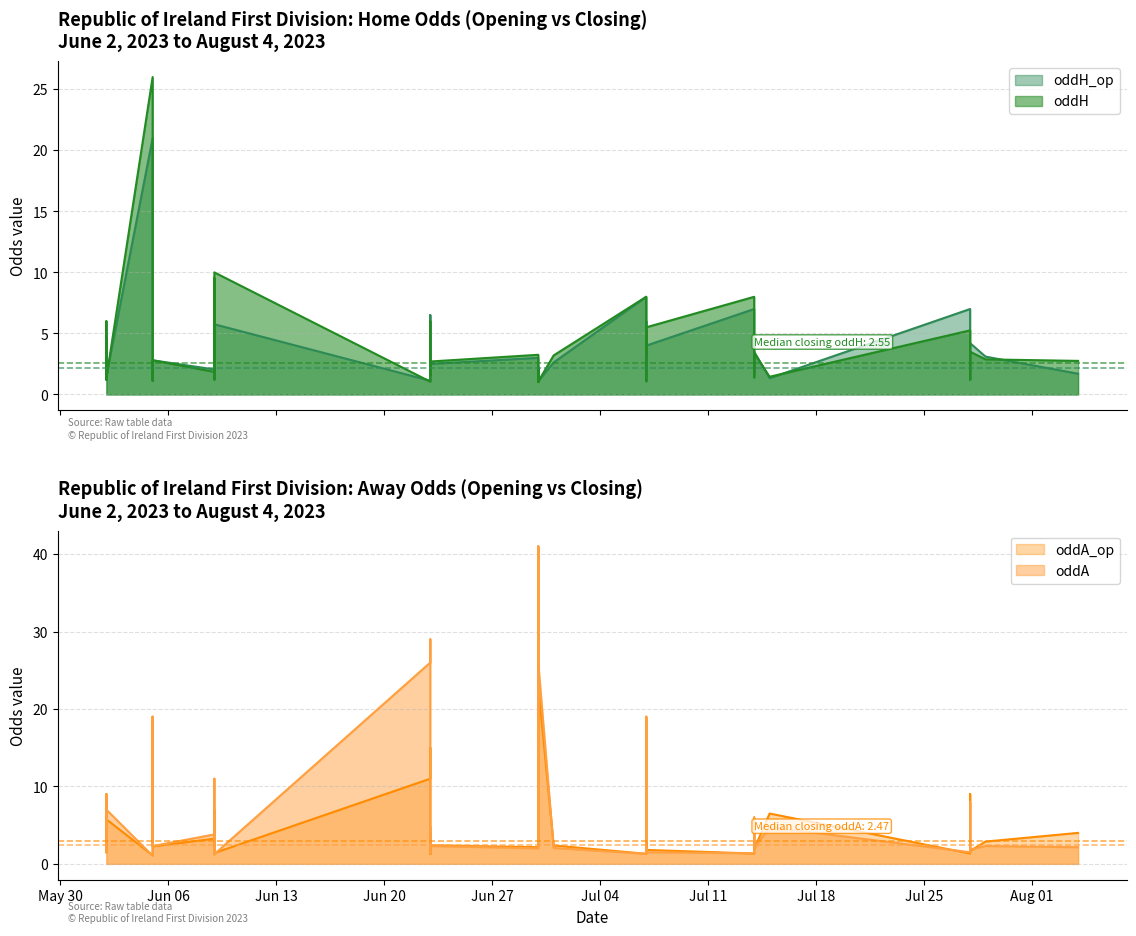

The oddH_op series shows 5.3 at 2023-07-29. True or false?

False